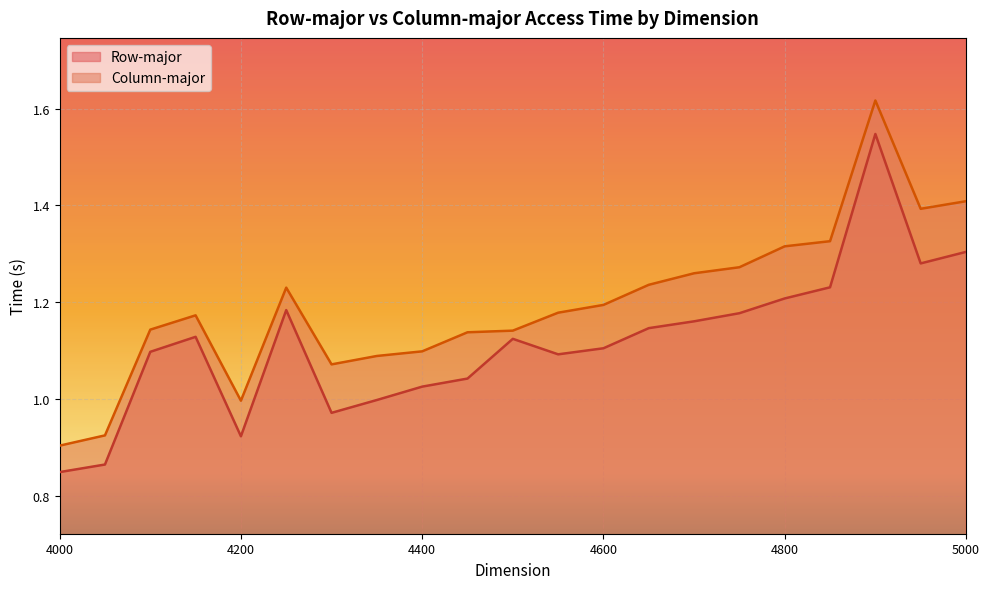

Which has a higher value, 4550 or 4750?

4750